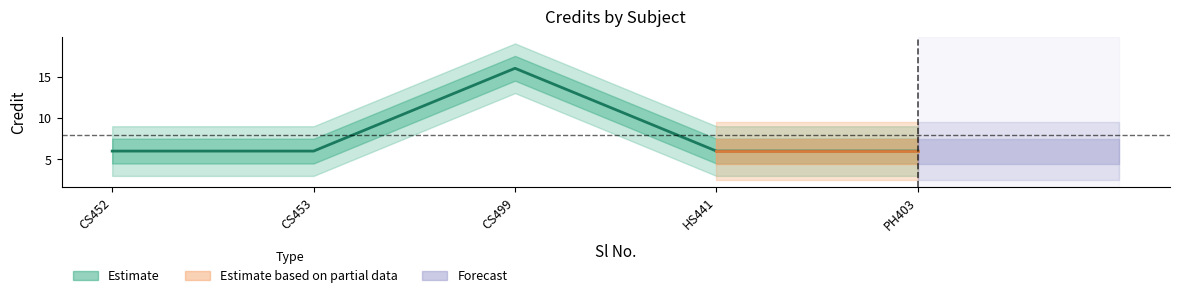

What is the ratio of the value at CS453 to the value at CS499?

0.4